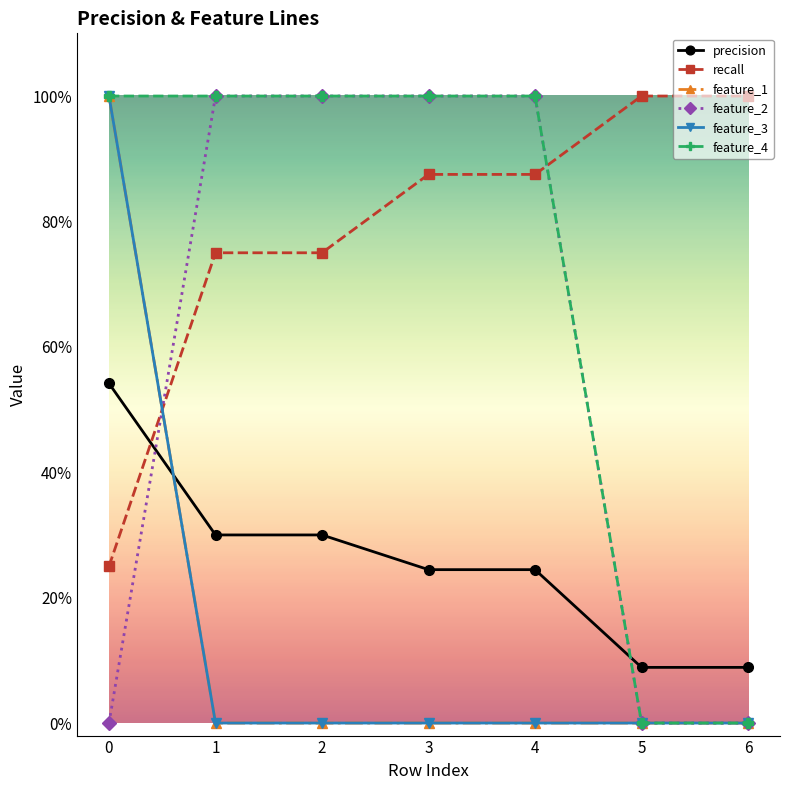

What is the total value across all series at 1?

3.0